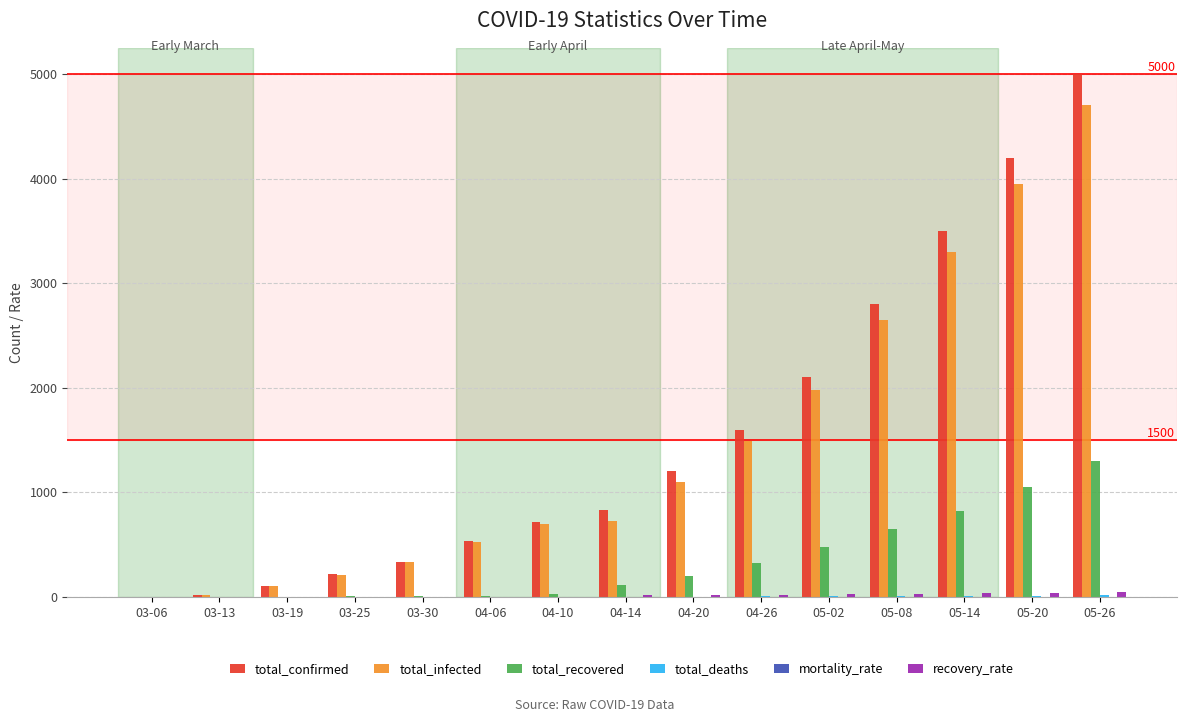

What is the sum of all total_infected values?

21774.0